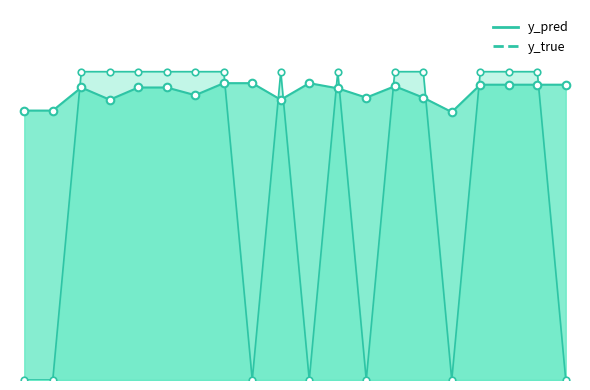

Which series has the widest spread of Y values?

y_true